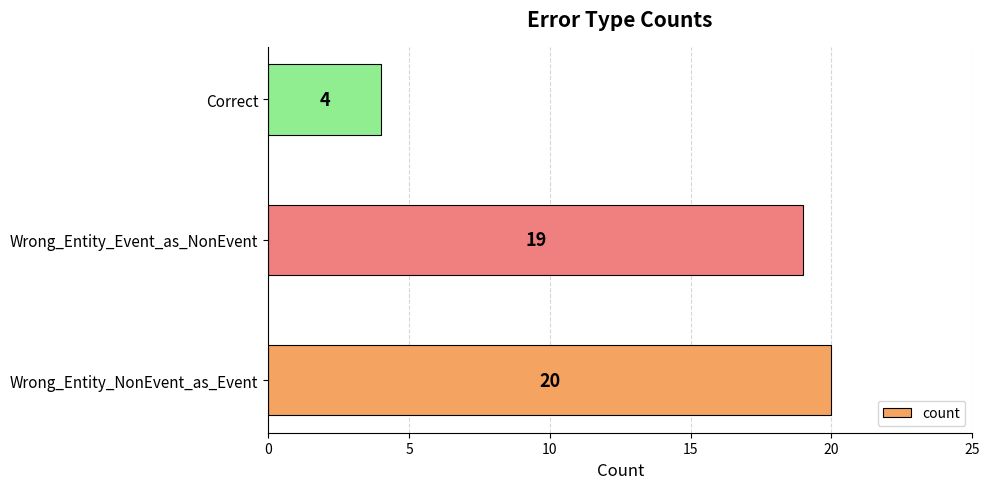

List the labels in order of value, smallest first.

Correct, Wrong_Entity_Event_as_NonEvent, Wrong_Entity_NonEvent_as_Event